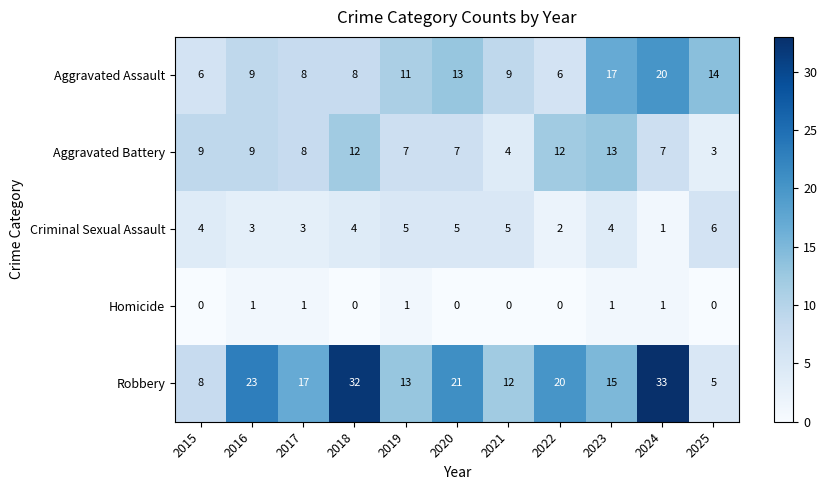

What is the difference between the Aggravated Assault values at 2022 and 2023?

11